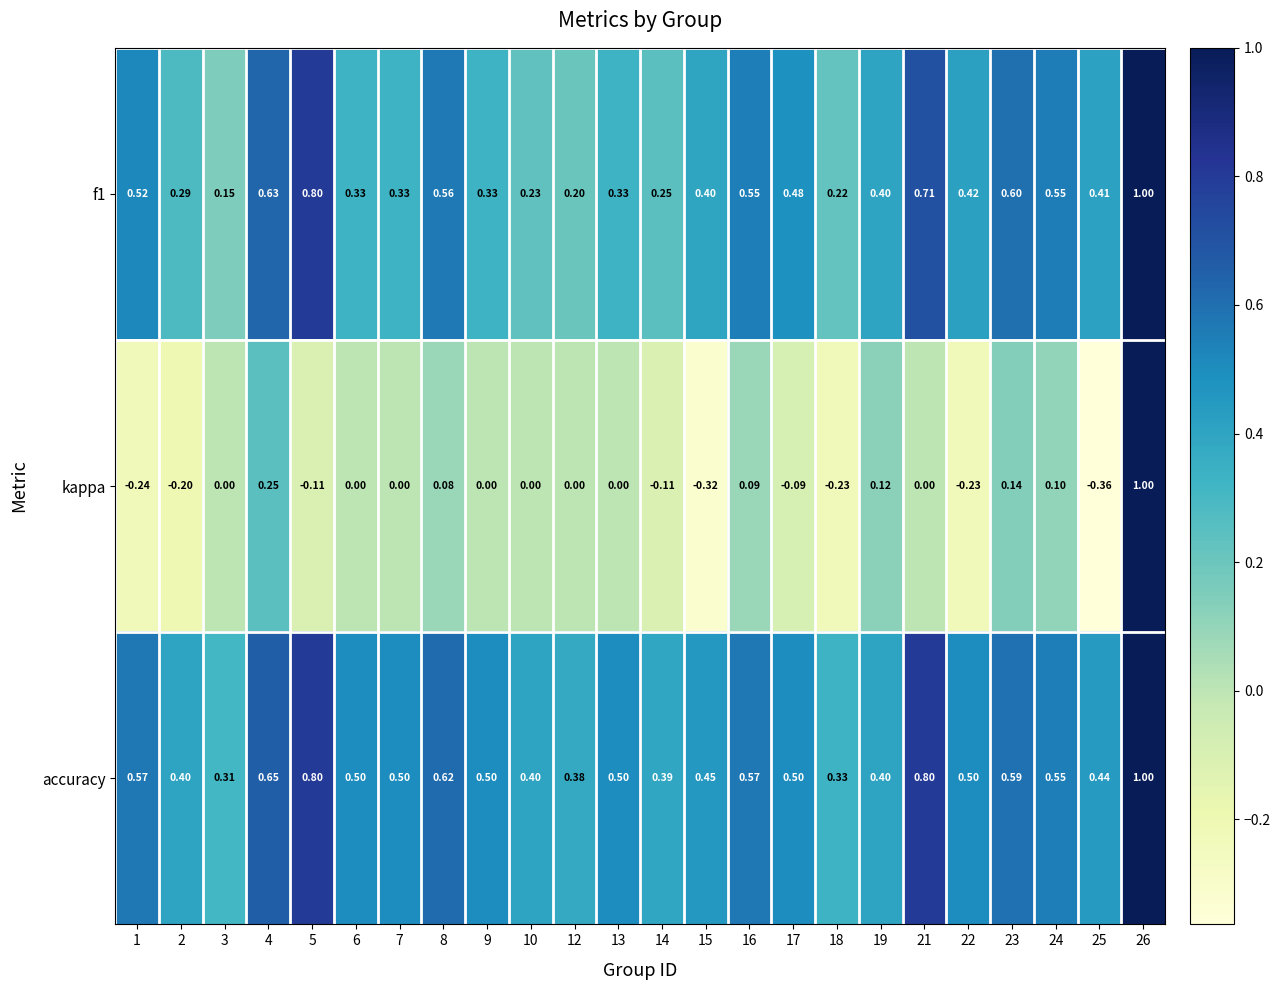

Which label corresponds to the largest value in the chart?

26